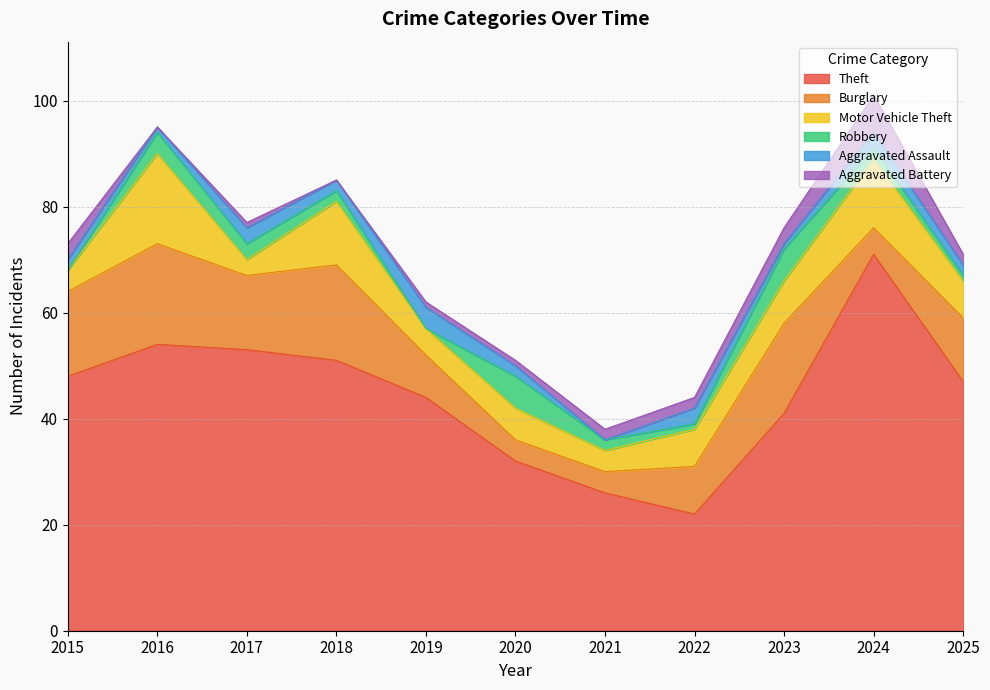

What are all the series names shown in the legend?

Theft, Burglary, Motor Vehicle Theft, Robbery, Aggravated Assault, Aggravated Battery